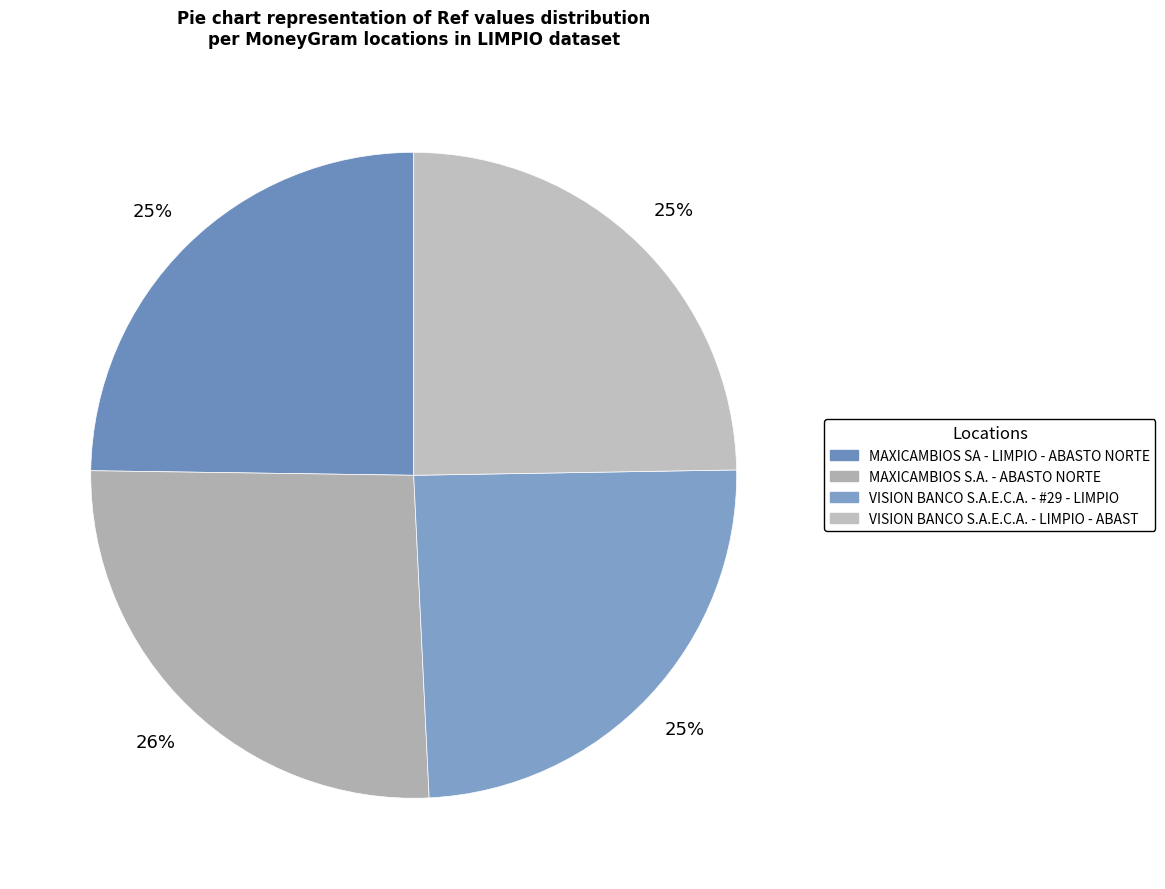

To the nearest percent, what is the difference between the MAXICAMBIOS SA - LIMPIO - ABASTO NORTE and MAXICAMBIOS S.A. - ABASTO NORTE slice percentages?

1%